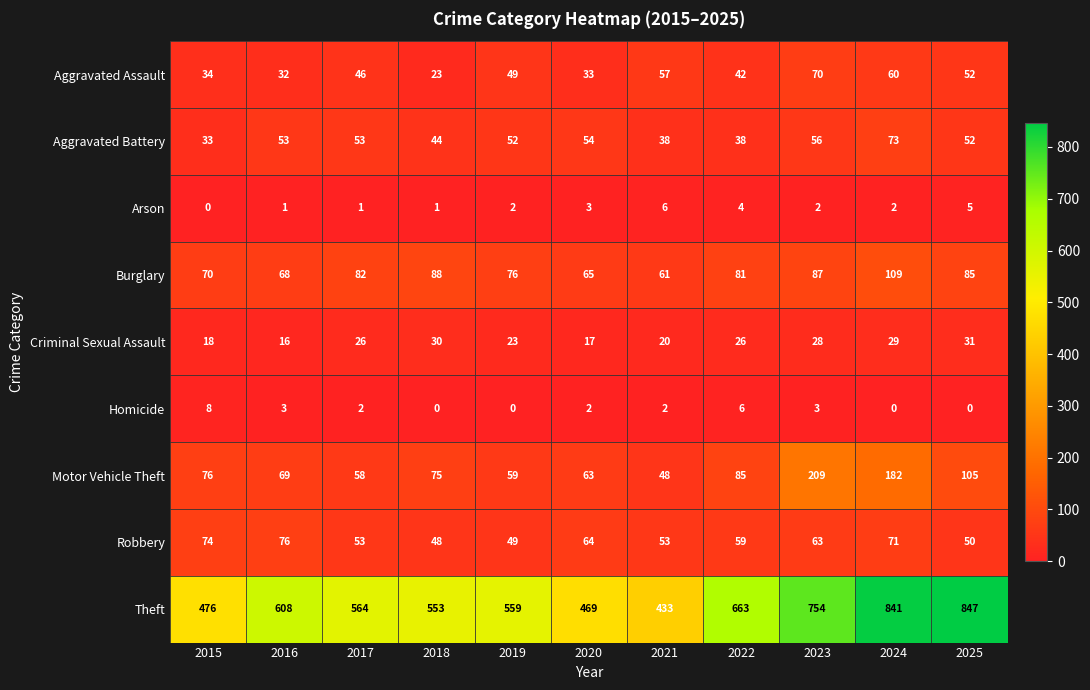

Where is Arson nearest to the value 3?

2020